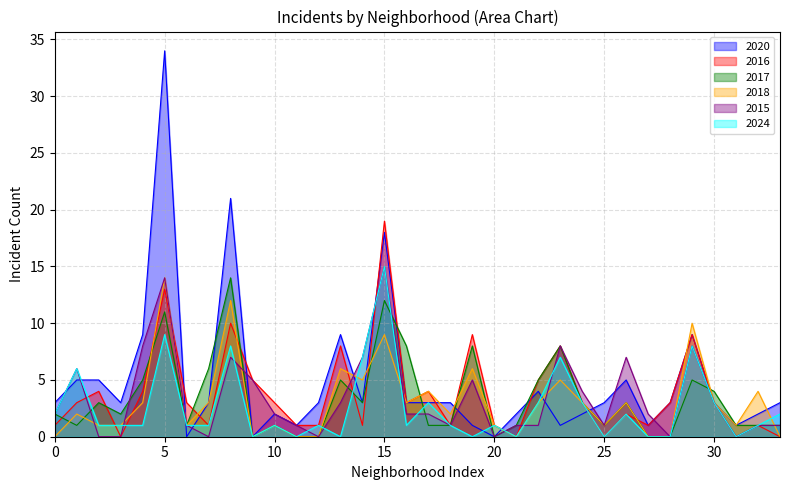

What is the difference between the second highest and second lowest values in the 2018 series?

12